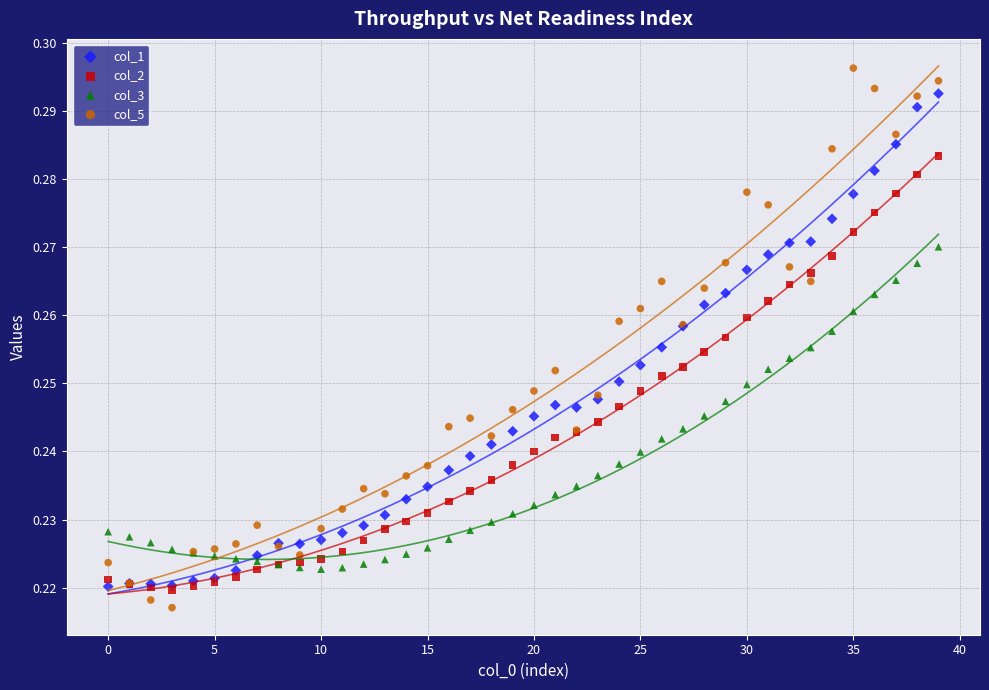

Which series reaches the maximum Y coordinate?

col_5